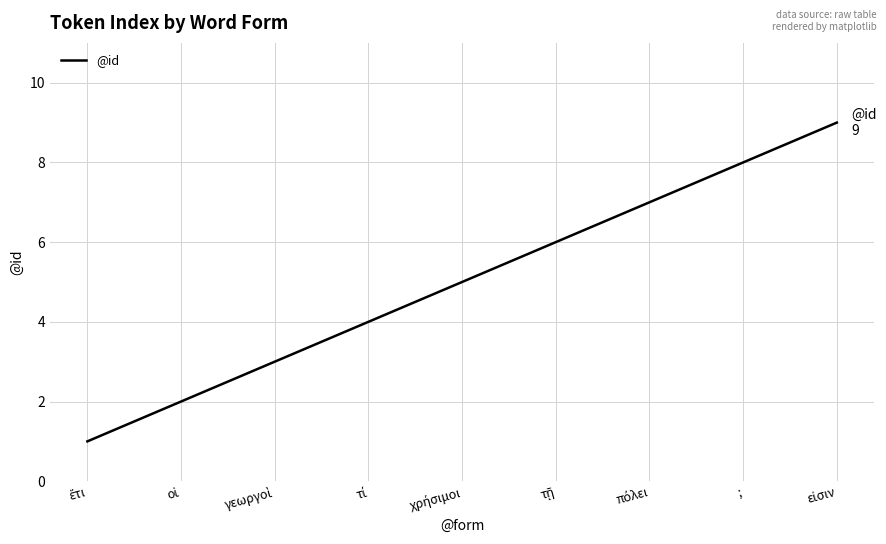

The chart shows a value of 8 at ;. True or false?

True